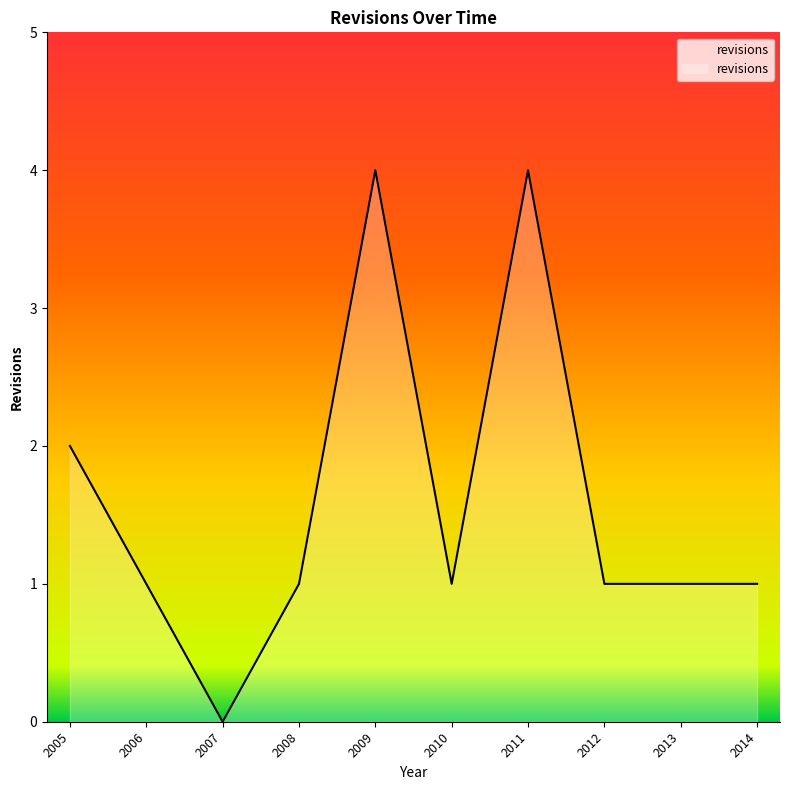

How many lines are shown in the chart?

1